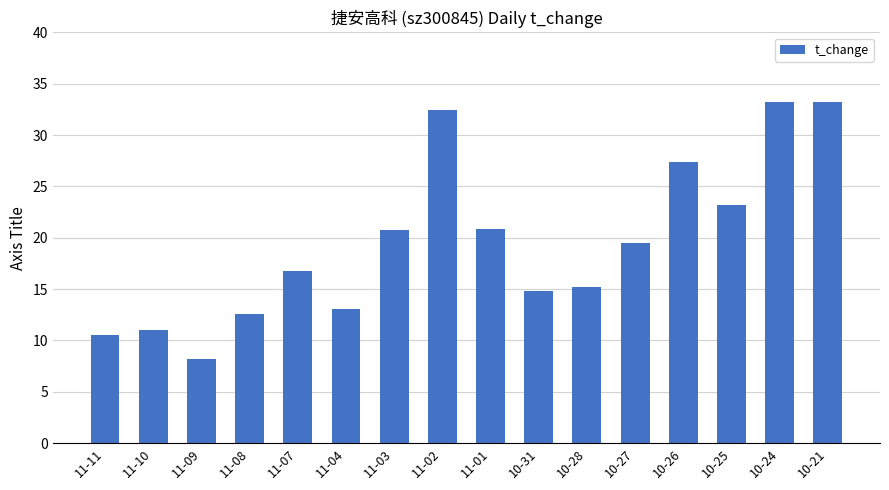

Does the chart contain stacked bars?

No